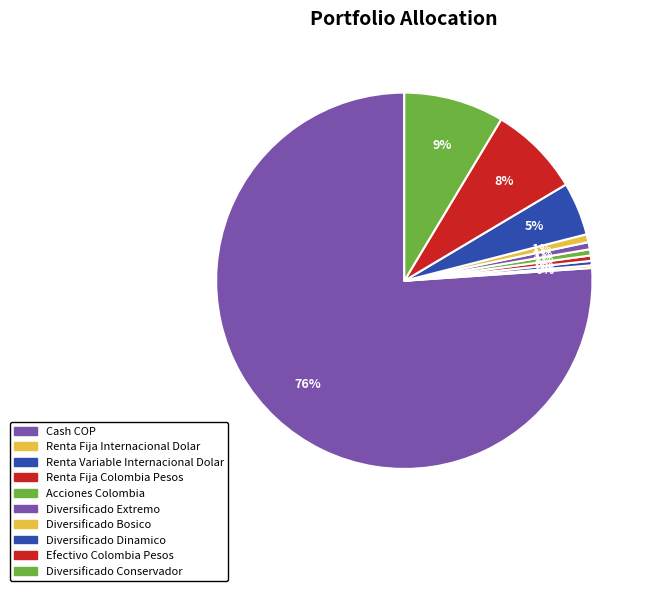

To the nearest percent, what is the difference between the largest and smallest slice percentages?

76%